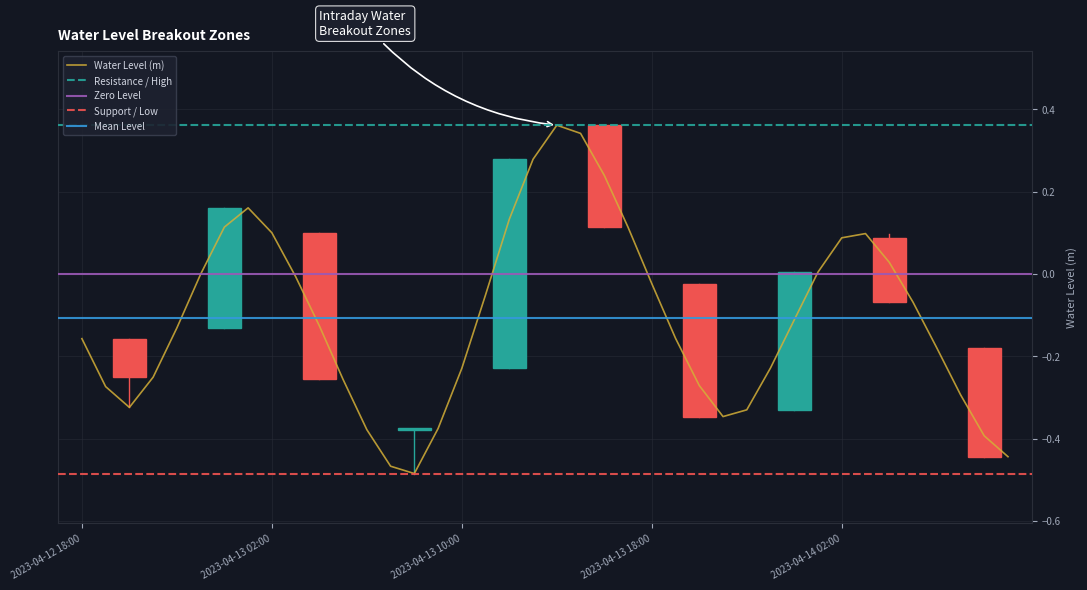

How many data points are less than 0?

27